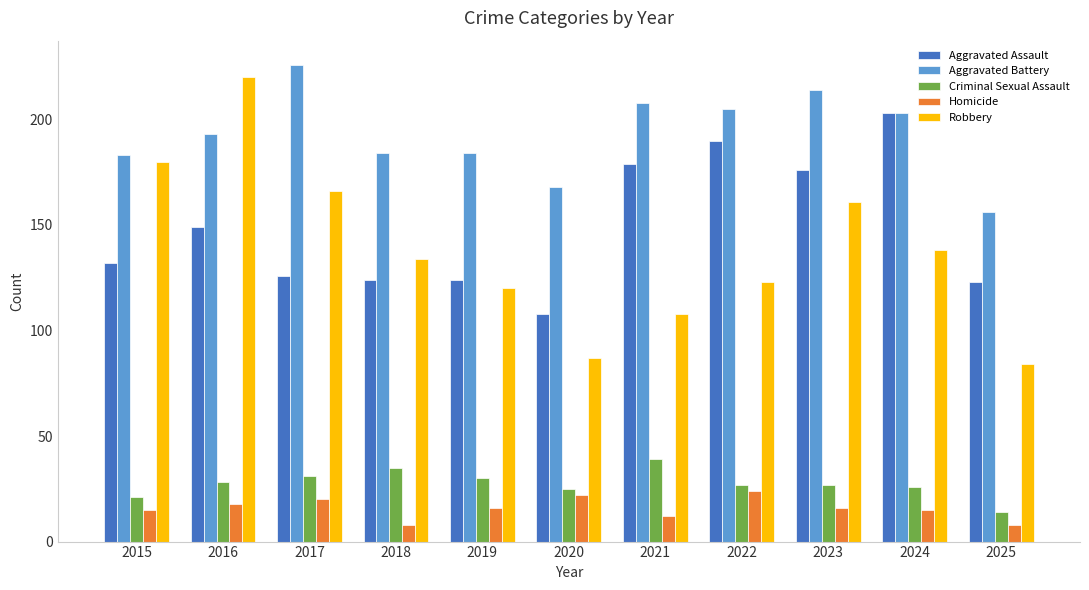

What is the minimum value shown in the chart?

8